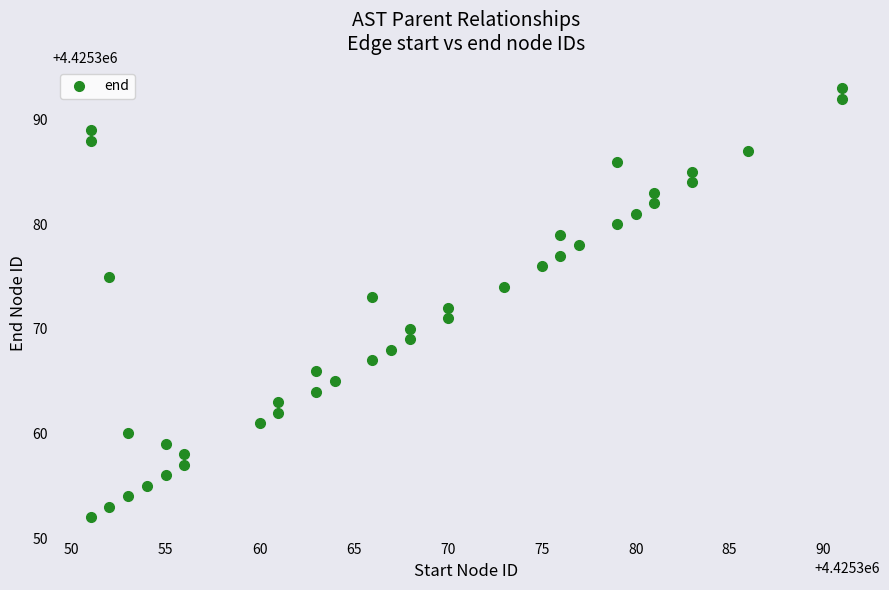

What is the smallest value displayed?

4425352